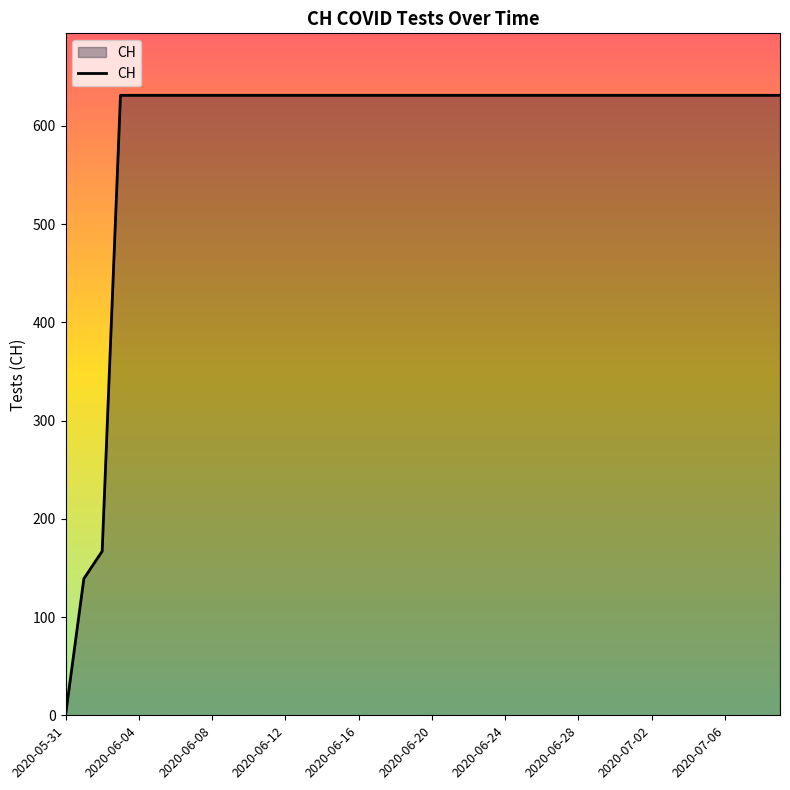

Does the chart display data point markers on the line(s)?

No